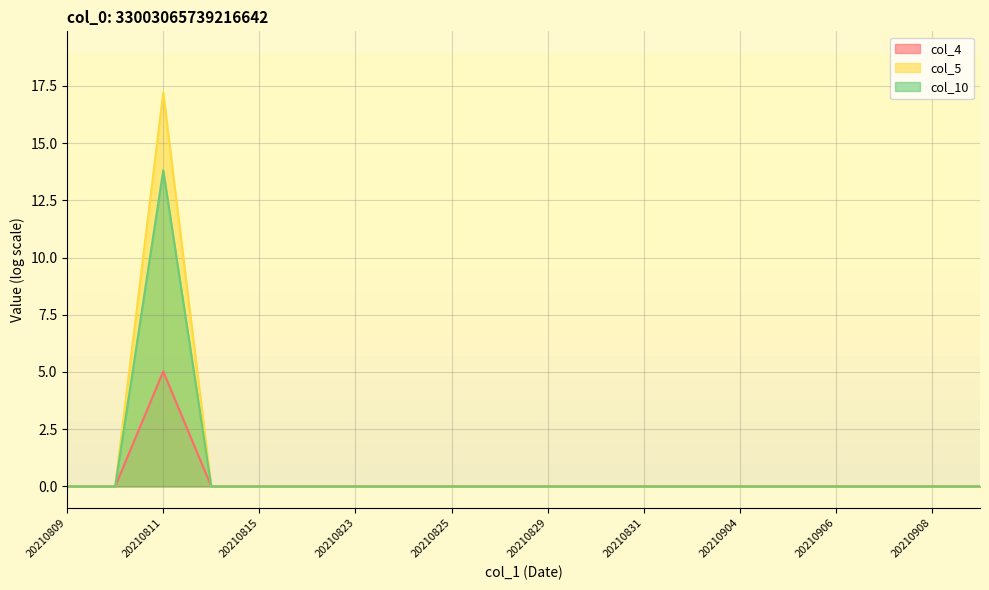

How many distinct data groups are displayed?

3